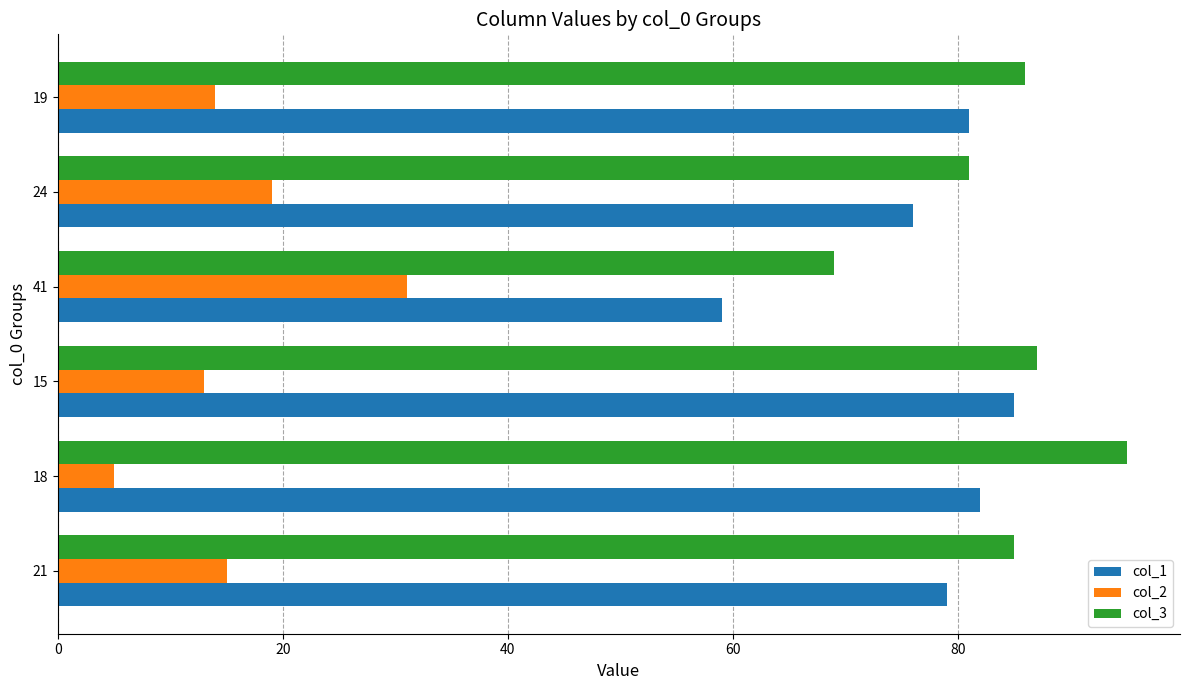

What is the difference between the highest and lowest values at 21?

70